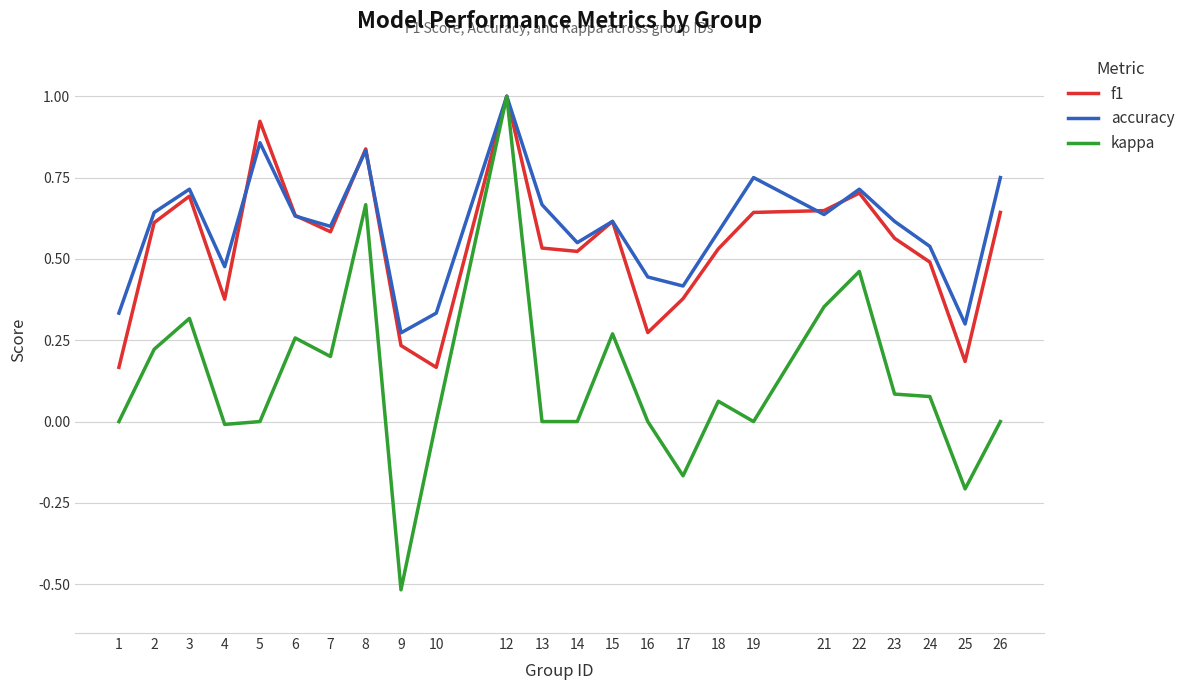

What are all the series names shown in the legend?

f1, accuracy, kappa